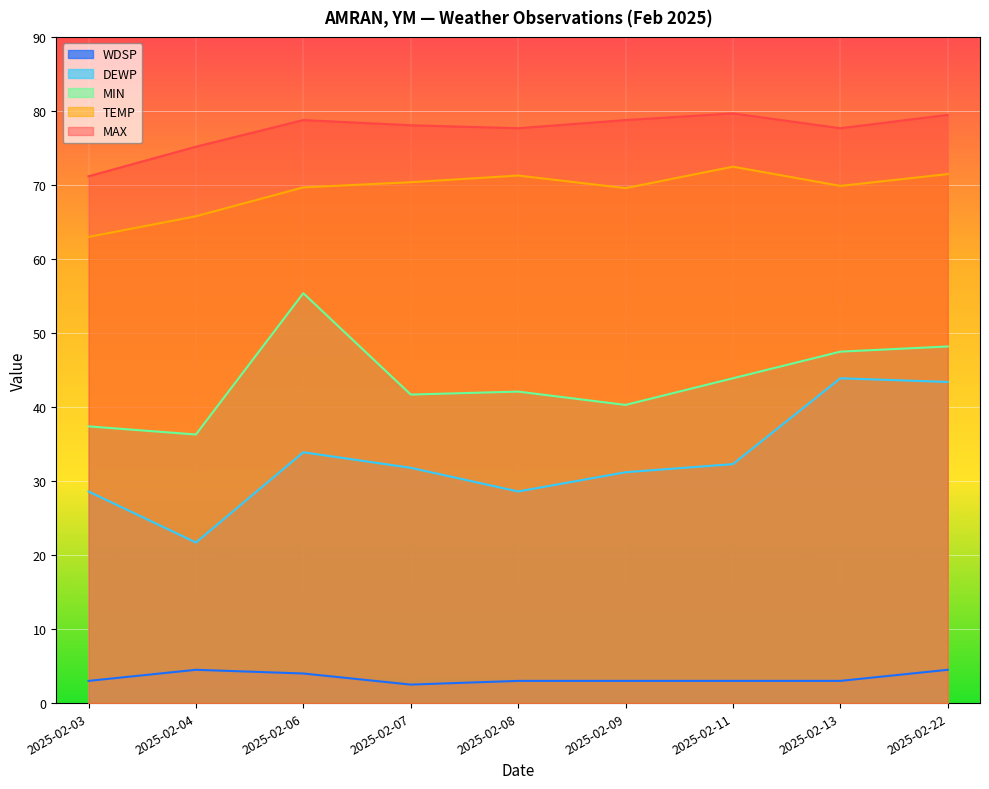

How many interior local valleys does the MAX series have?

2